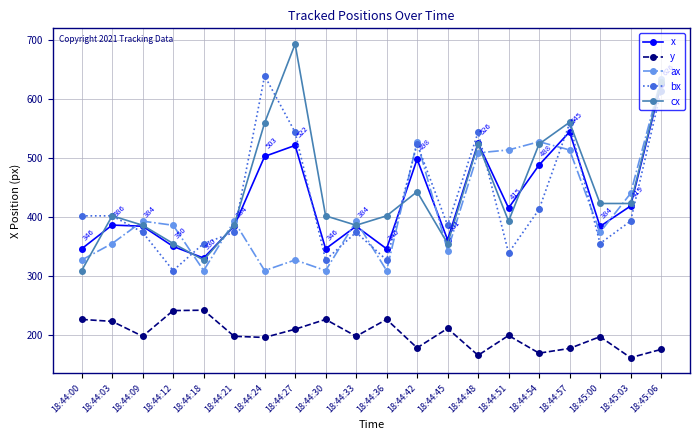

The x series shows 488.3 at 18:44:54. True or false?

True